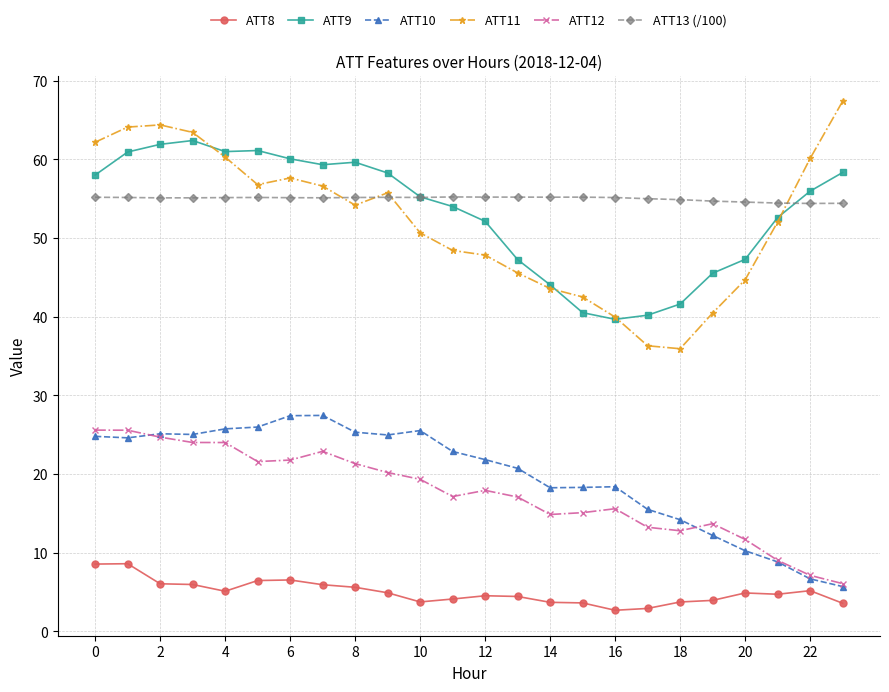

True or false: ATT13 (/100) and ATT12 cross at least once.

False